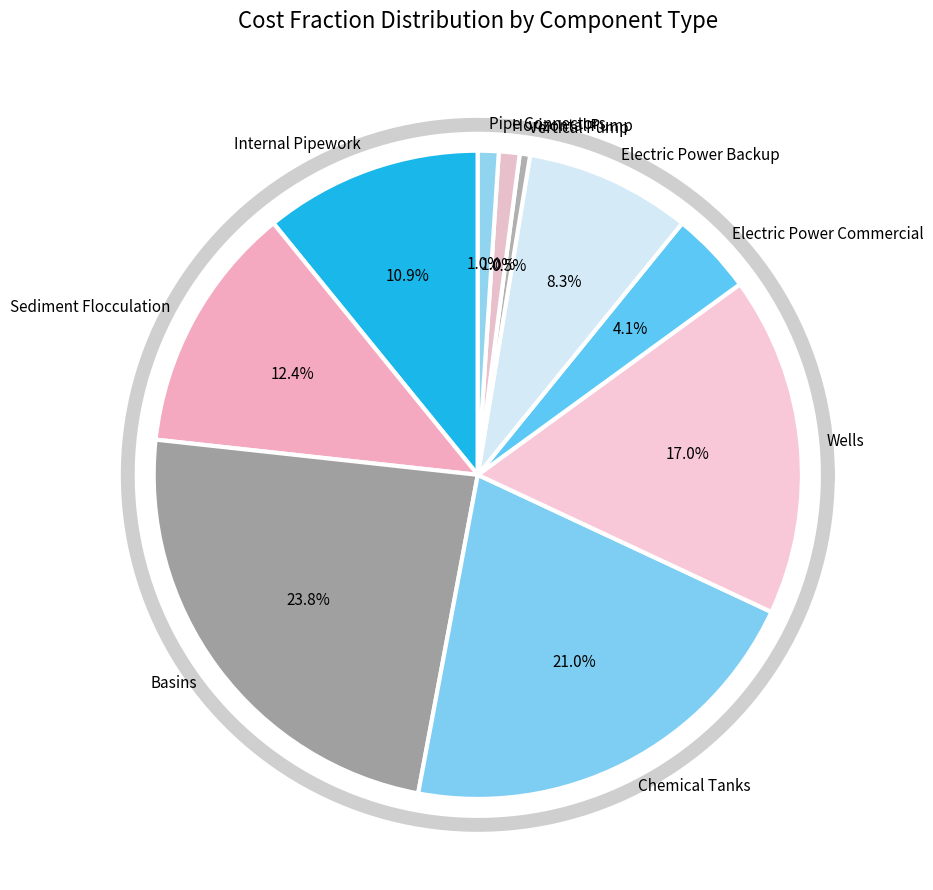

Rank the categories by value from lowest to highest.

Vertical Pump, Horizontal Pump, Pipe Connectors, Electric Power Commercial, Electric Power Backup, Internal Pipework, Sediment Flocculation, Wells, Chemical Tanks, Basins